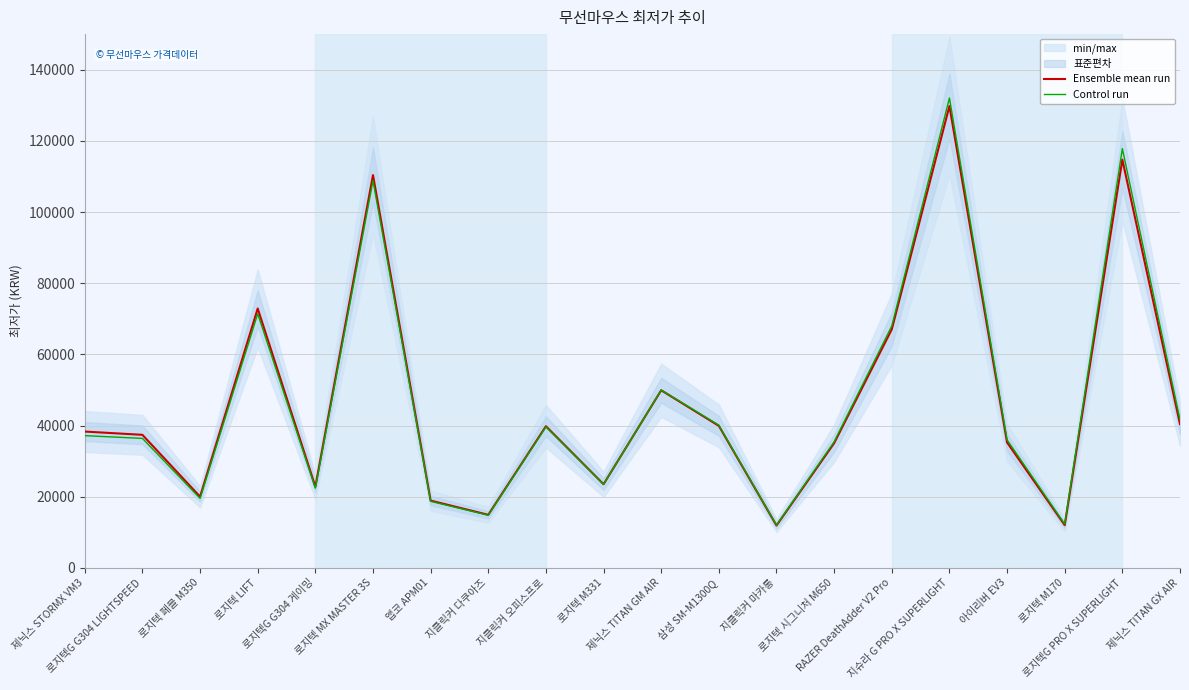

At which label is Ensemble mean run closest to 70845?

로지텍 LIFT